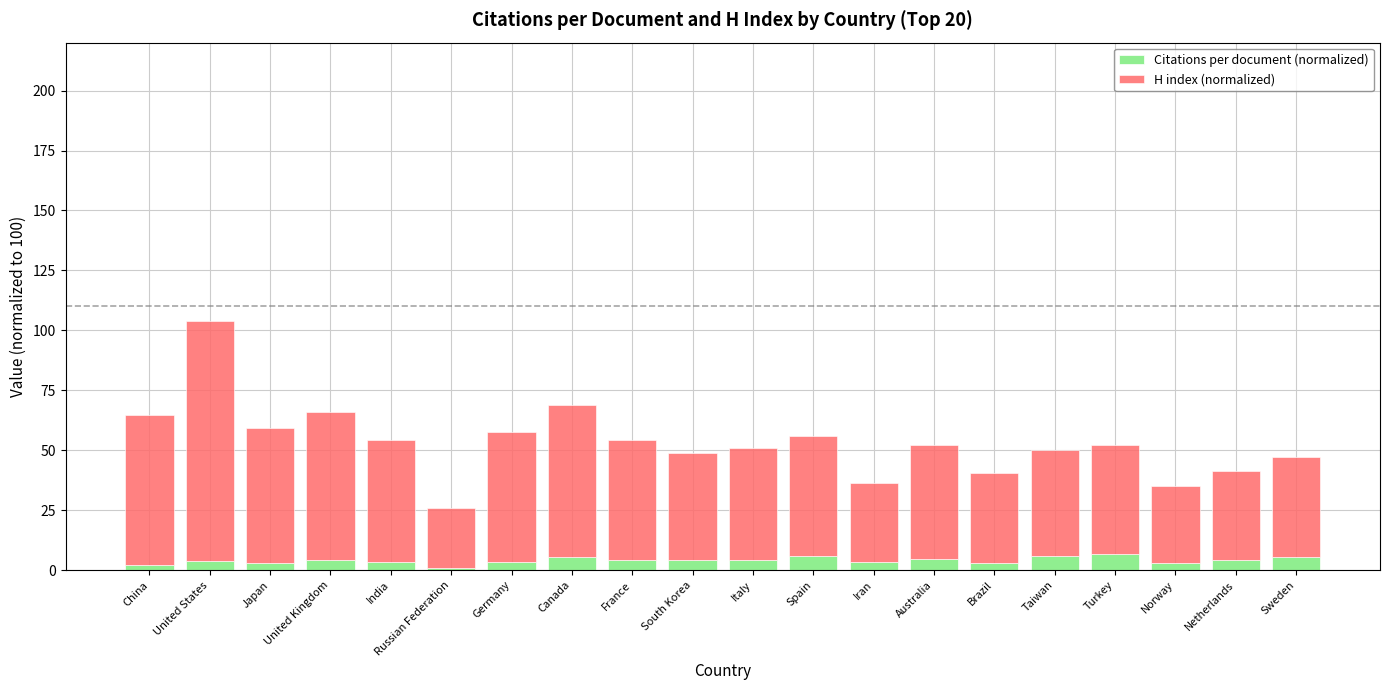

How many distinct data groups are displayed?

2